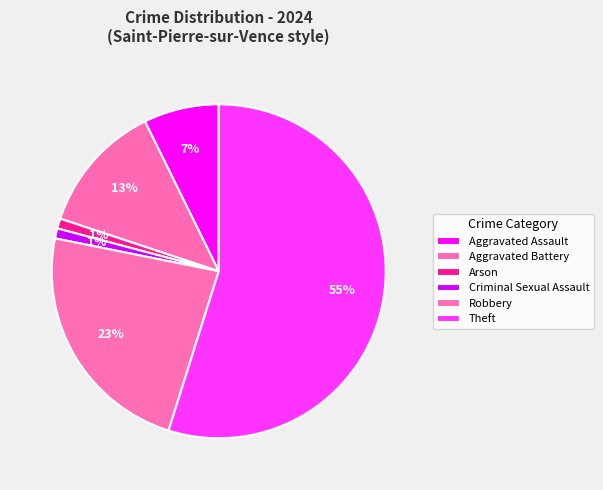

Which has a higher value, Aggravated Battery or Criminal Sexual Assault?

Aggravated Battery